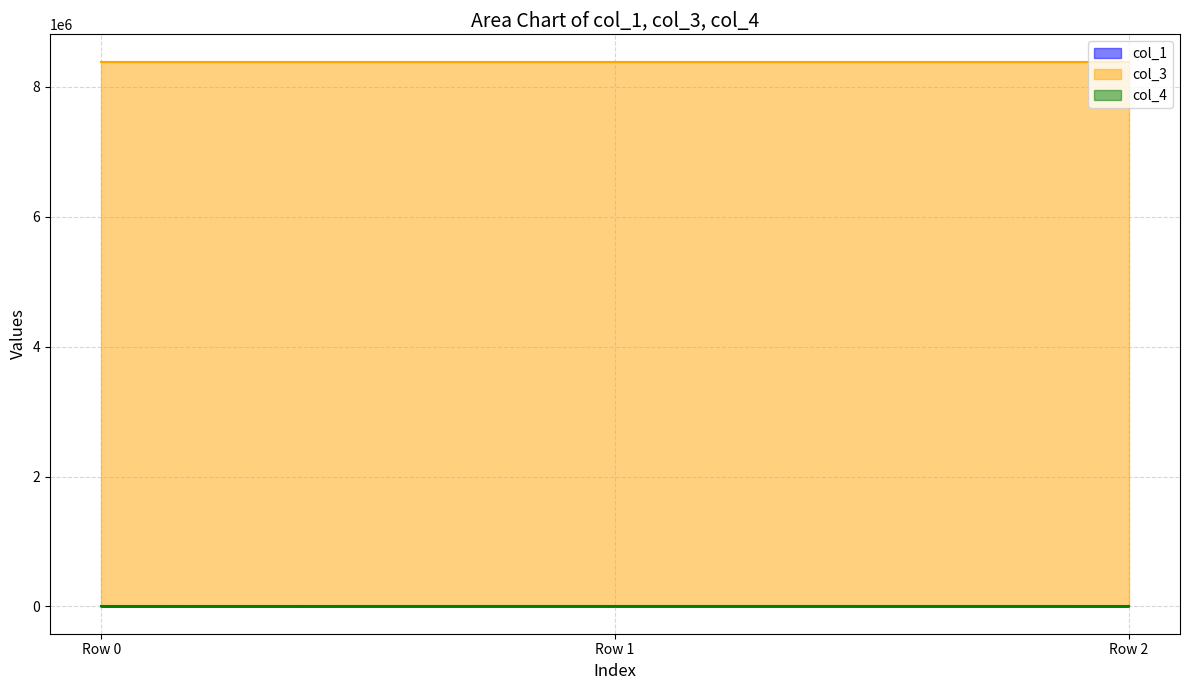

Reading right to left, list all the values displayed in this chart.

col_1: 351.0	893.7	0.0
col_3: 8388736.0	8388736.0	8388736.0
col_4: 0.0	0.0	0.0